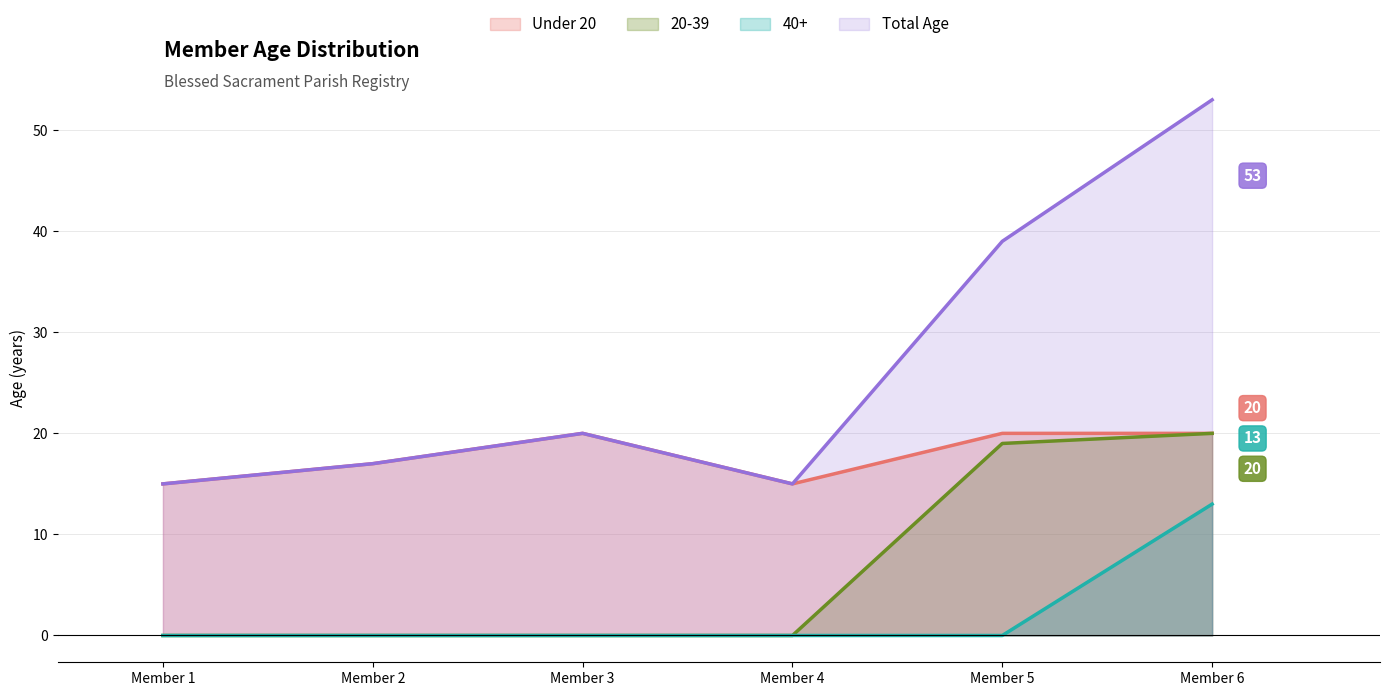

Which series has the largest total across all categories?

Total Age